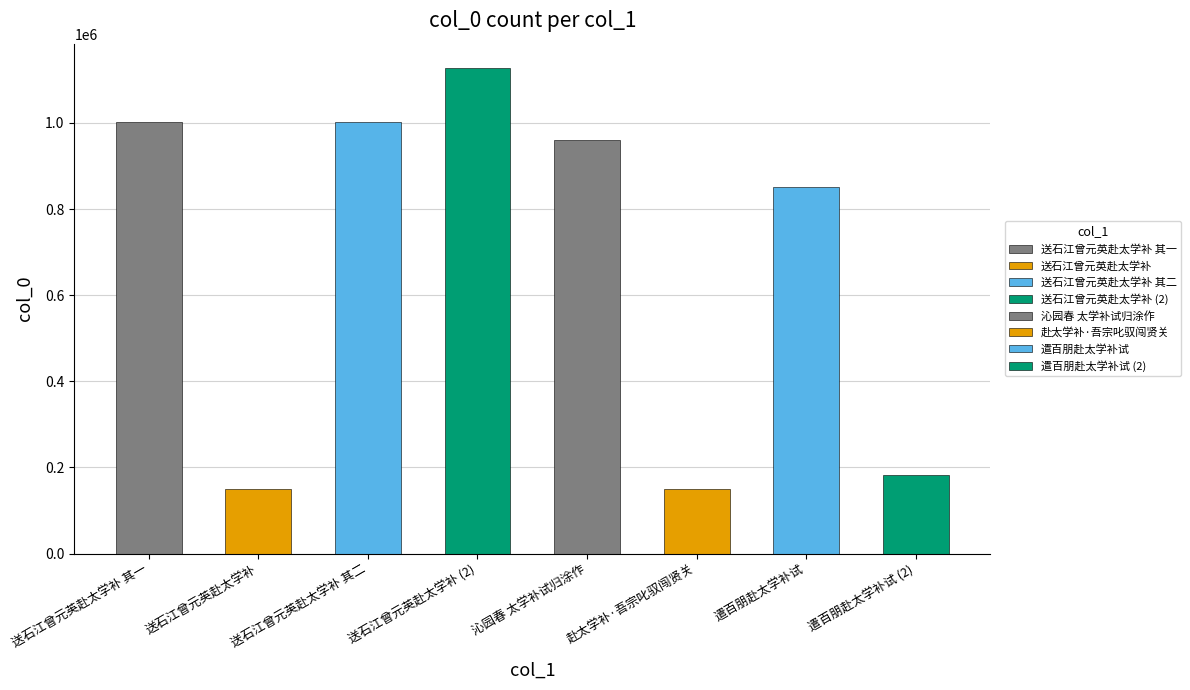

Between 遣百朋赴太学补试 (2) and 送石江曾元英赴太学补 其二, which is larger?

送石江曾元英赴太学补 其二